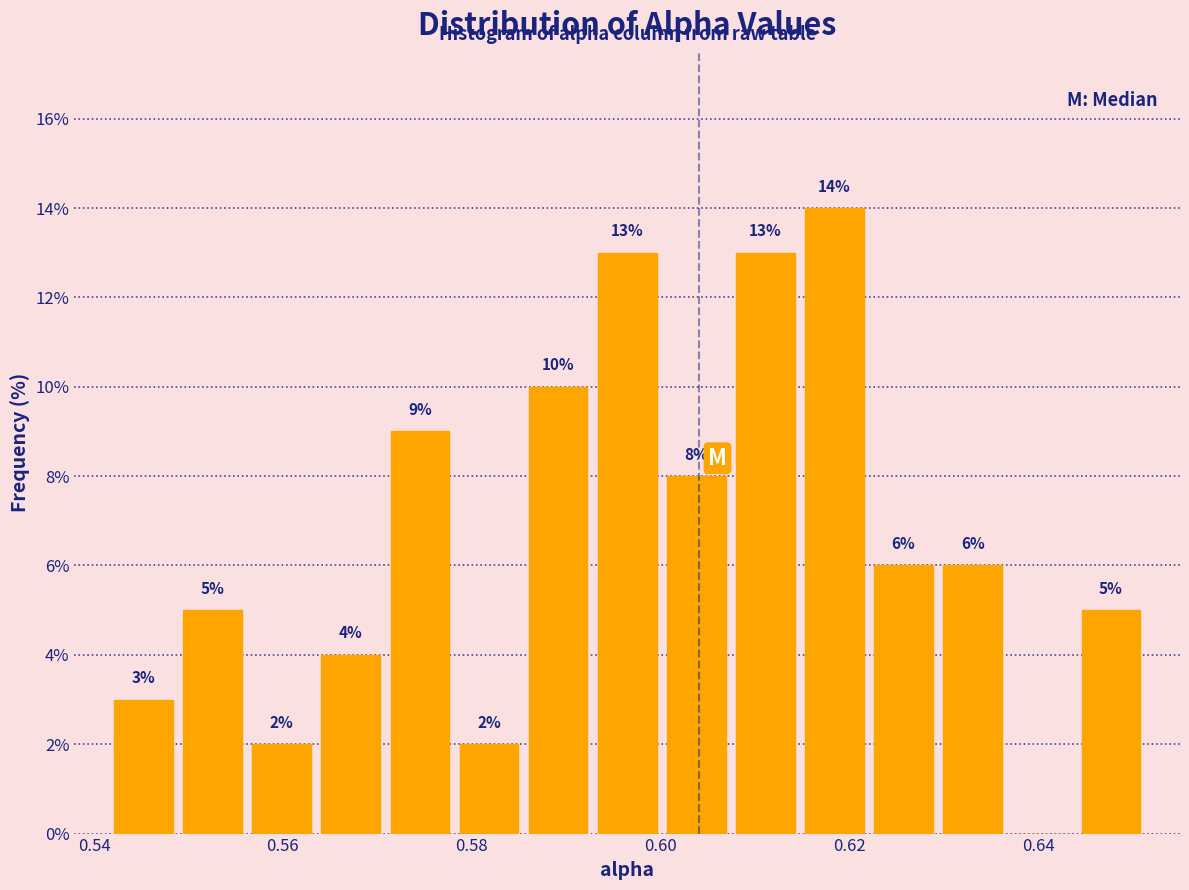

Around what value on the x-axis is the tallest bar? Give the approximate position of its centre, as read against the axis.

0.618